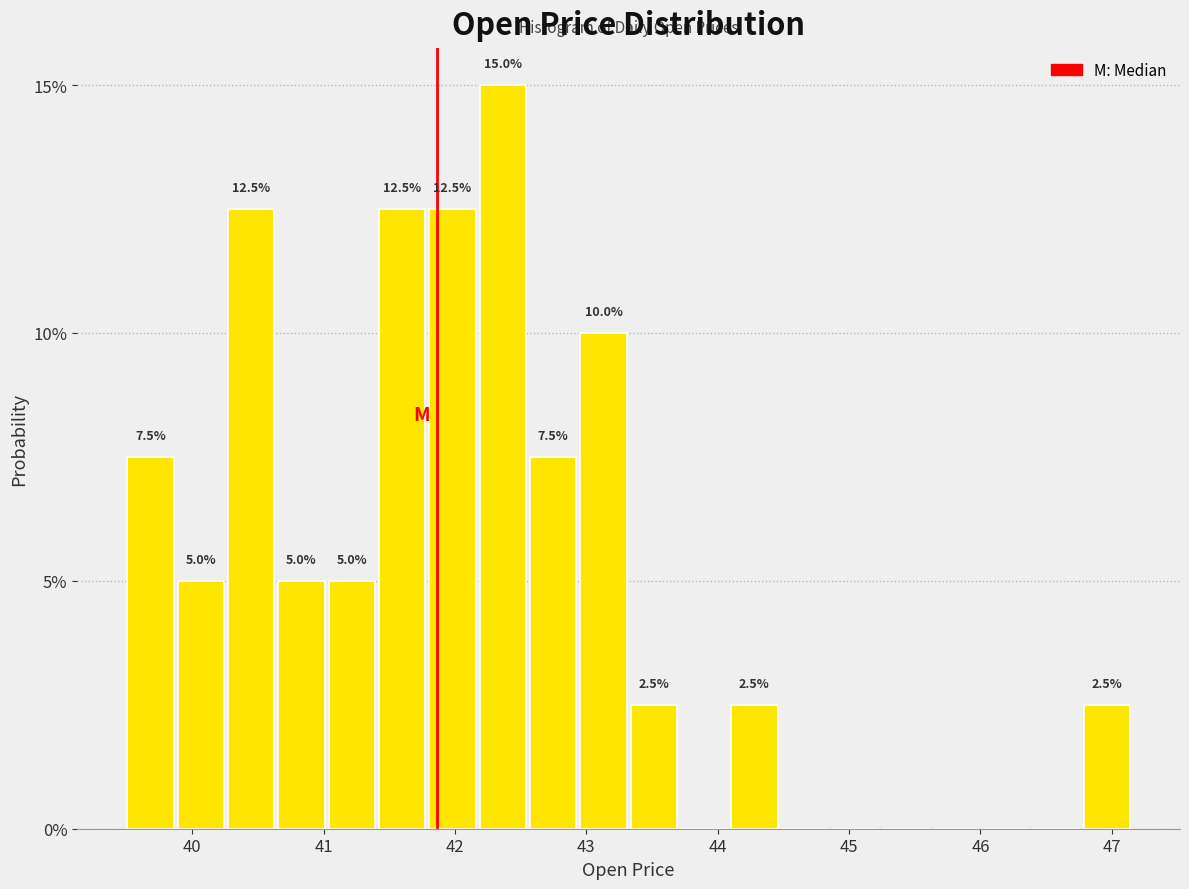

Read against the x-axis, roughly where is the centre of the tallest bar?

42.4